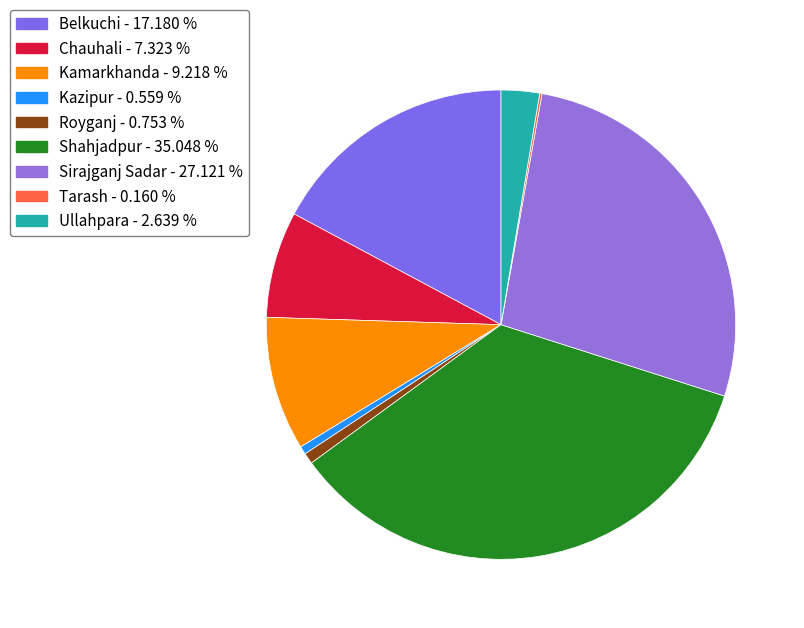

What is the largest slice in the pie chart?

Shahjadpur